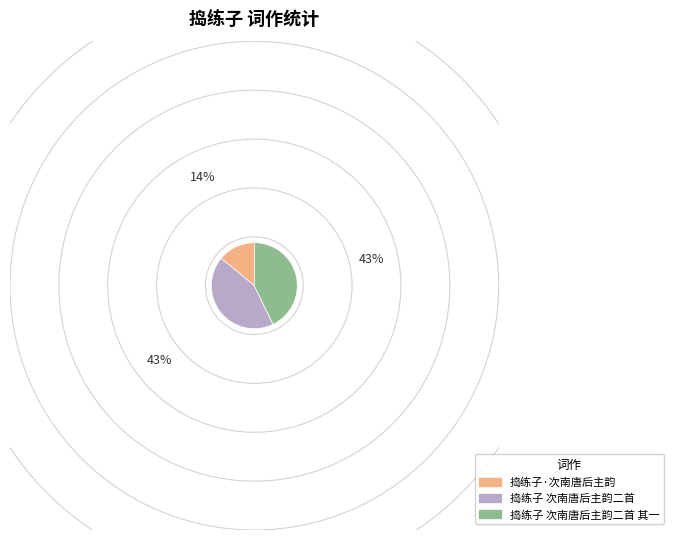

Does any single category account for the majority?

No